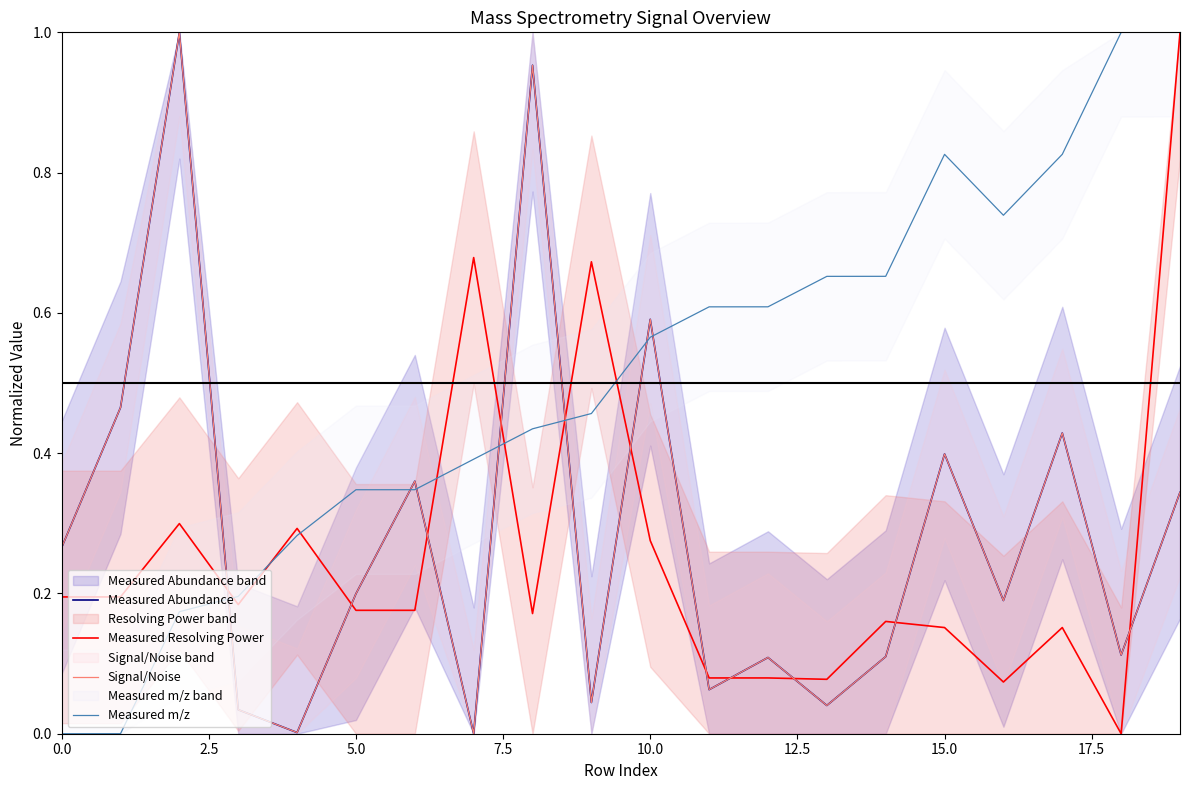

The value of Measured Resolving Power at 15 is 0.2. True or false?

True